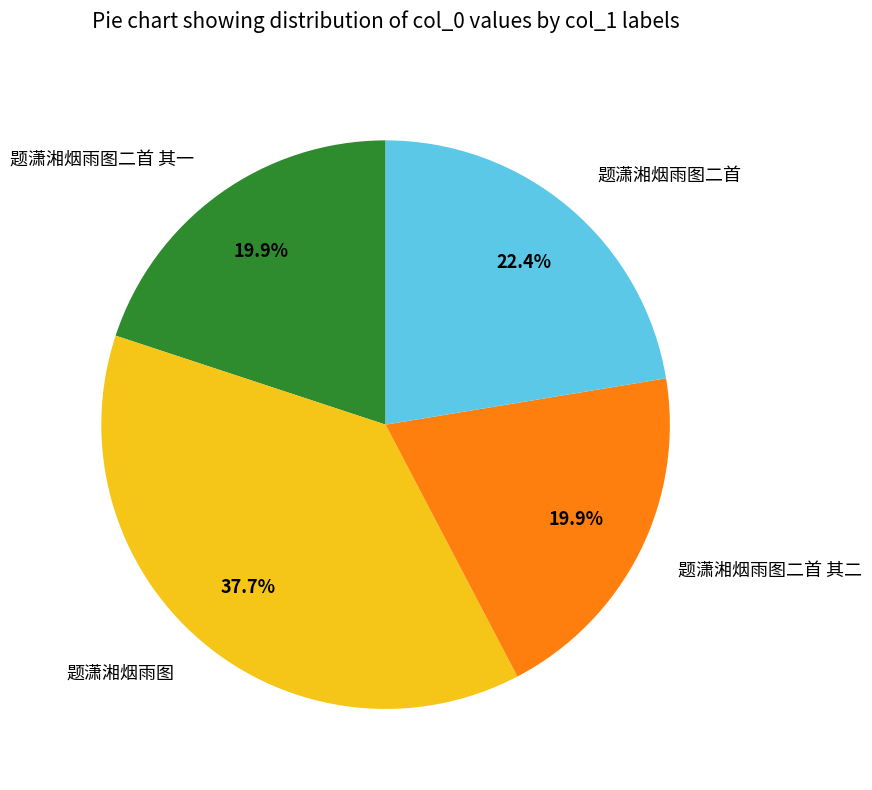

The 题潇湘烟雨图二首 slice represents 22% of the pie. True or false?

True